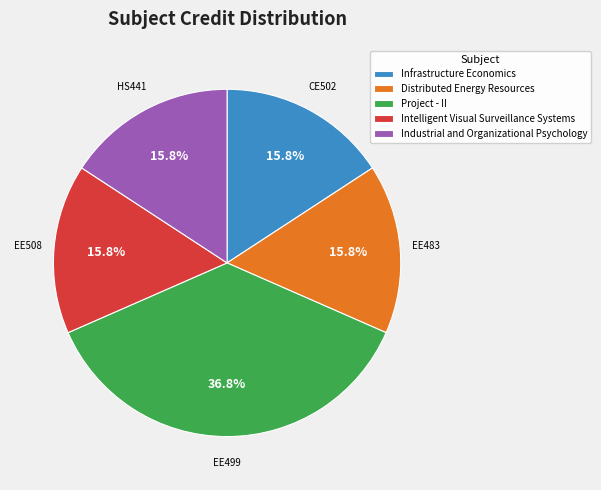

What is the largest slice in the pie chart?

Project - II